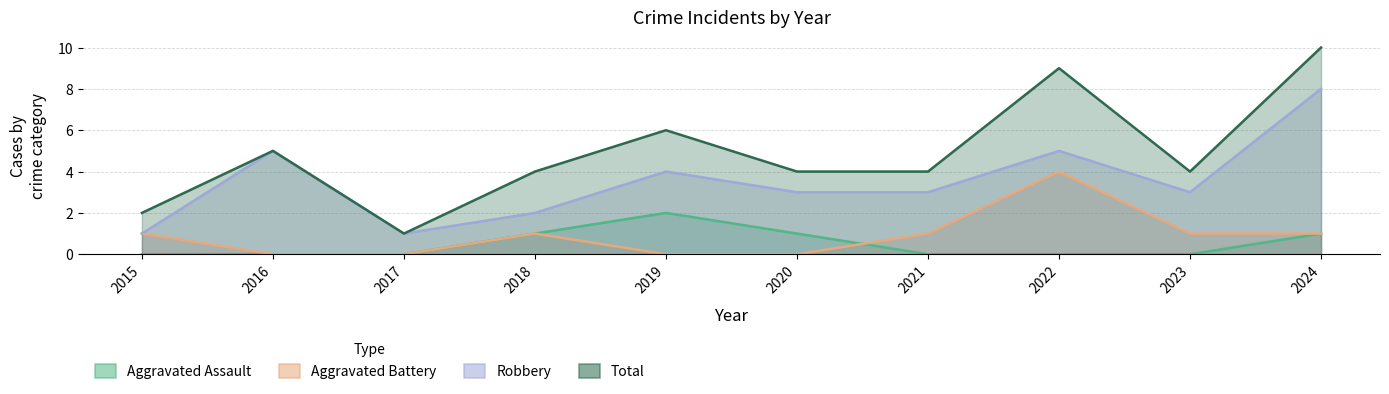

Where is the first local maximum for Aggravated Battery?

2018